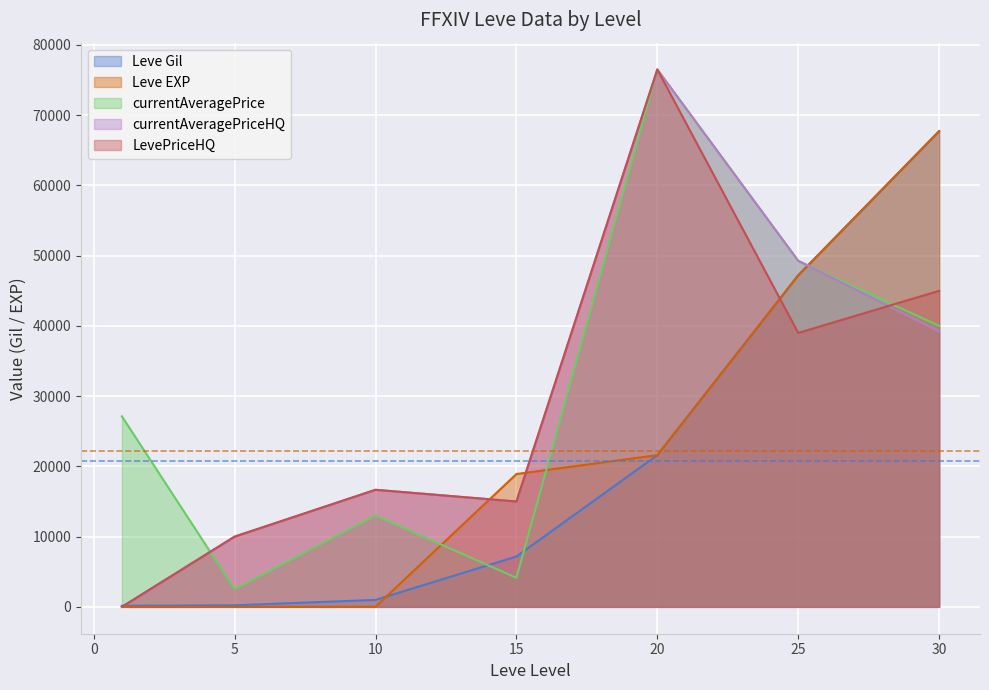

Where do Leve Gil and currentAveragePriceHQ first cross each other?

1 and 5